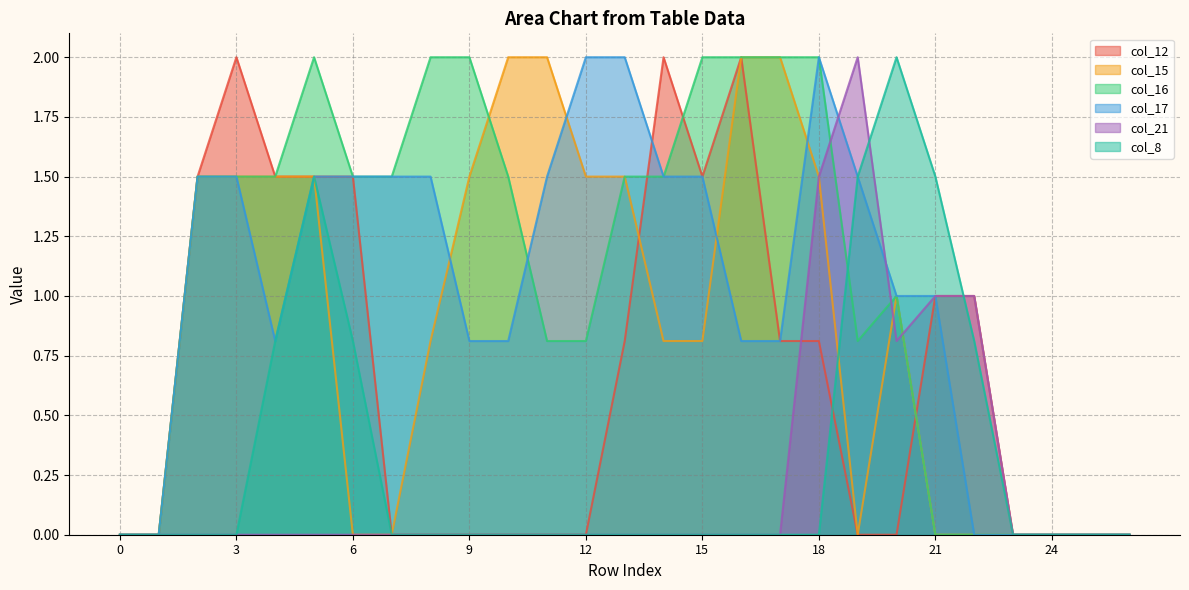

What is the total value across all series at 5?

8.0